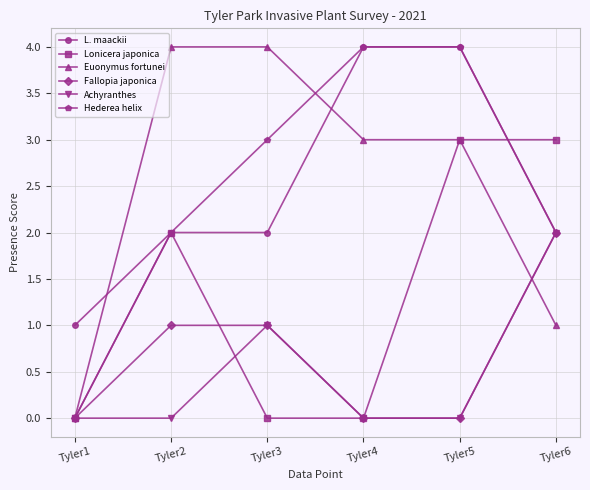

At which category is the sum across all series the highest?

Tyler5